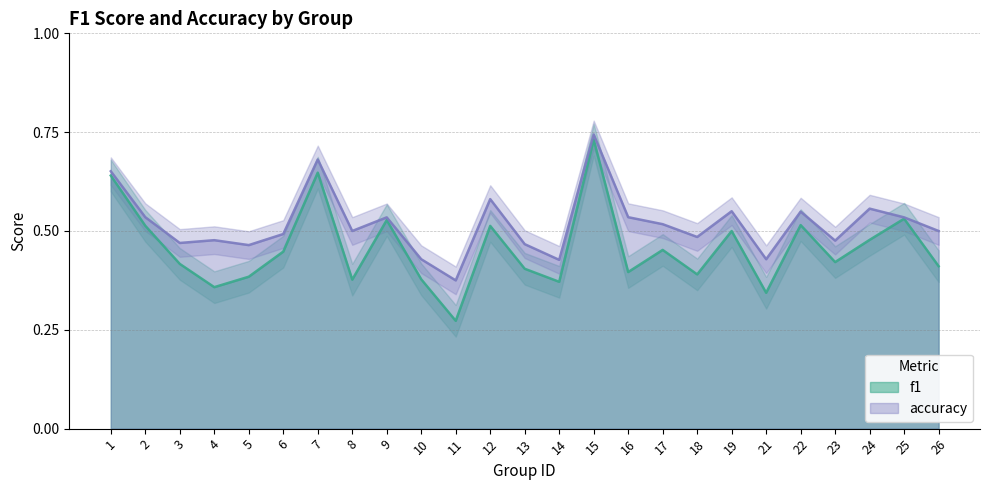

Rank the series at 10 from lowest to highest value.

f1, accuracy